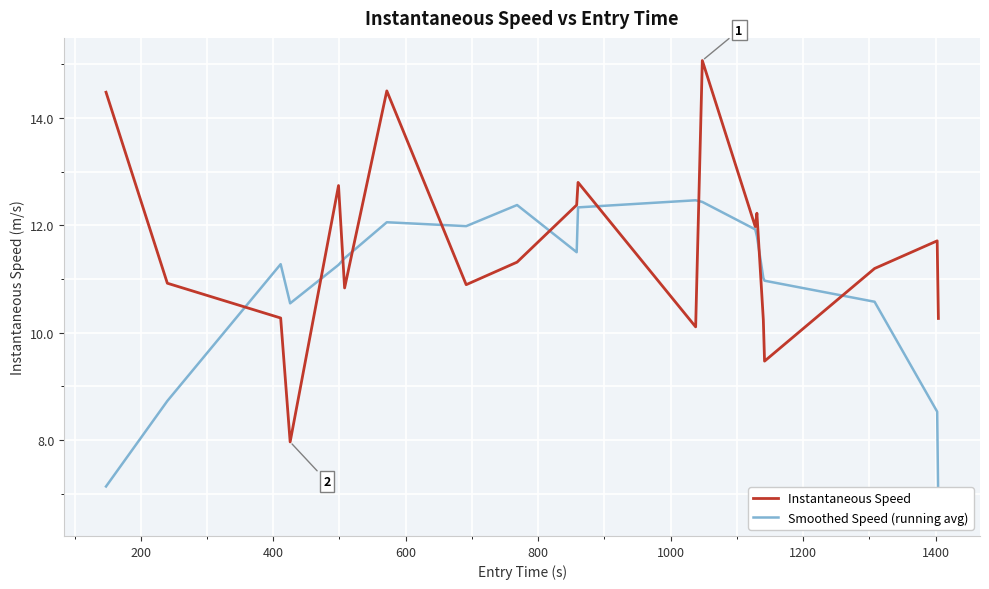

How many interior local peaks does the Instantaneous Speed series have?

6